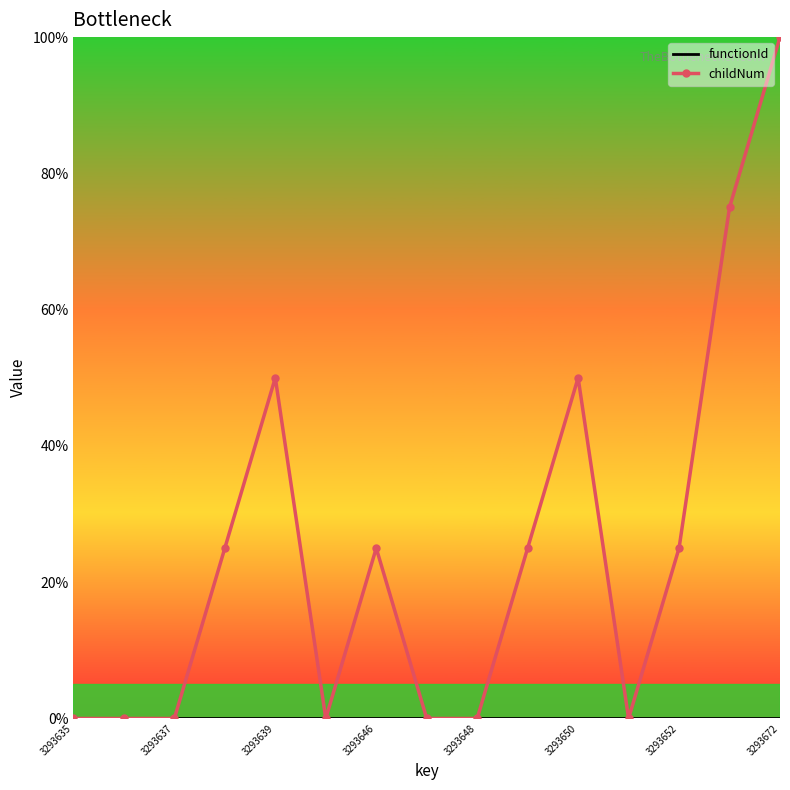

What is the greatest value displayed?

100.0